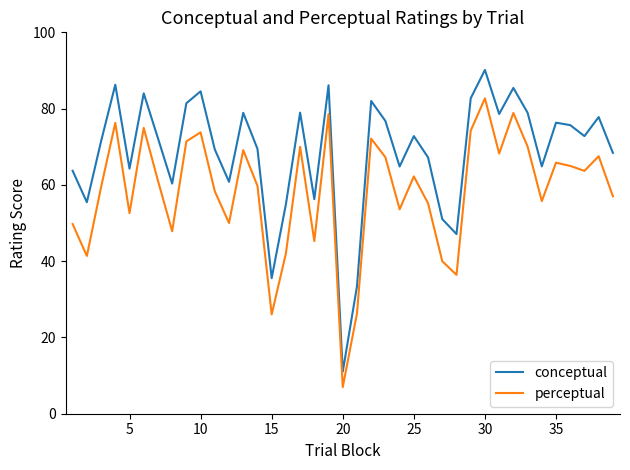

Which series has the largest total across all categories?

conceptual